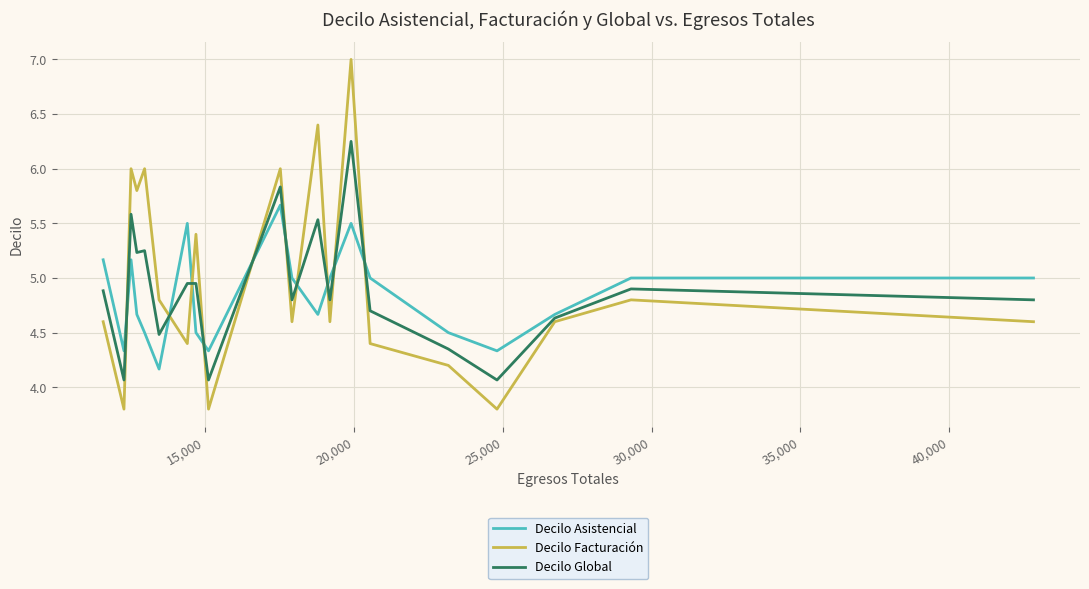

Which series has the largest range (max minus min)?

Decilo Facturación